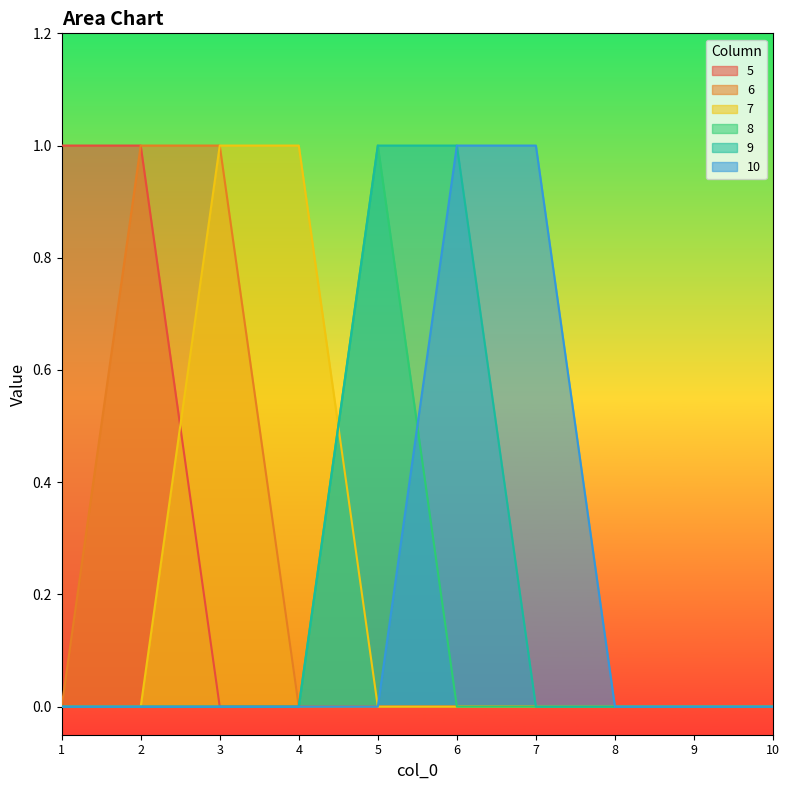

How many positive values does the 8 series have?

1